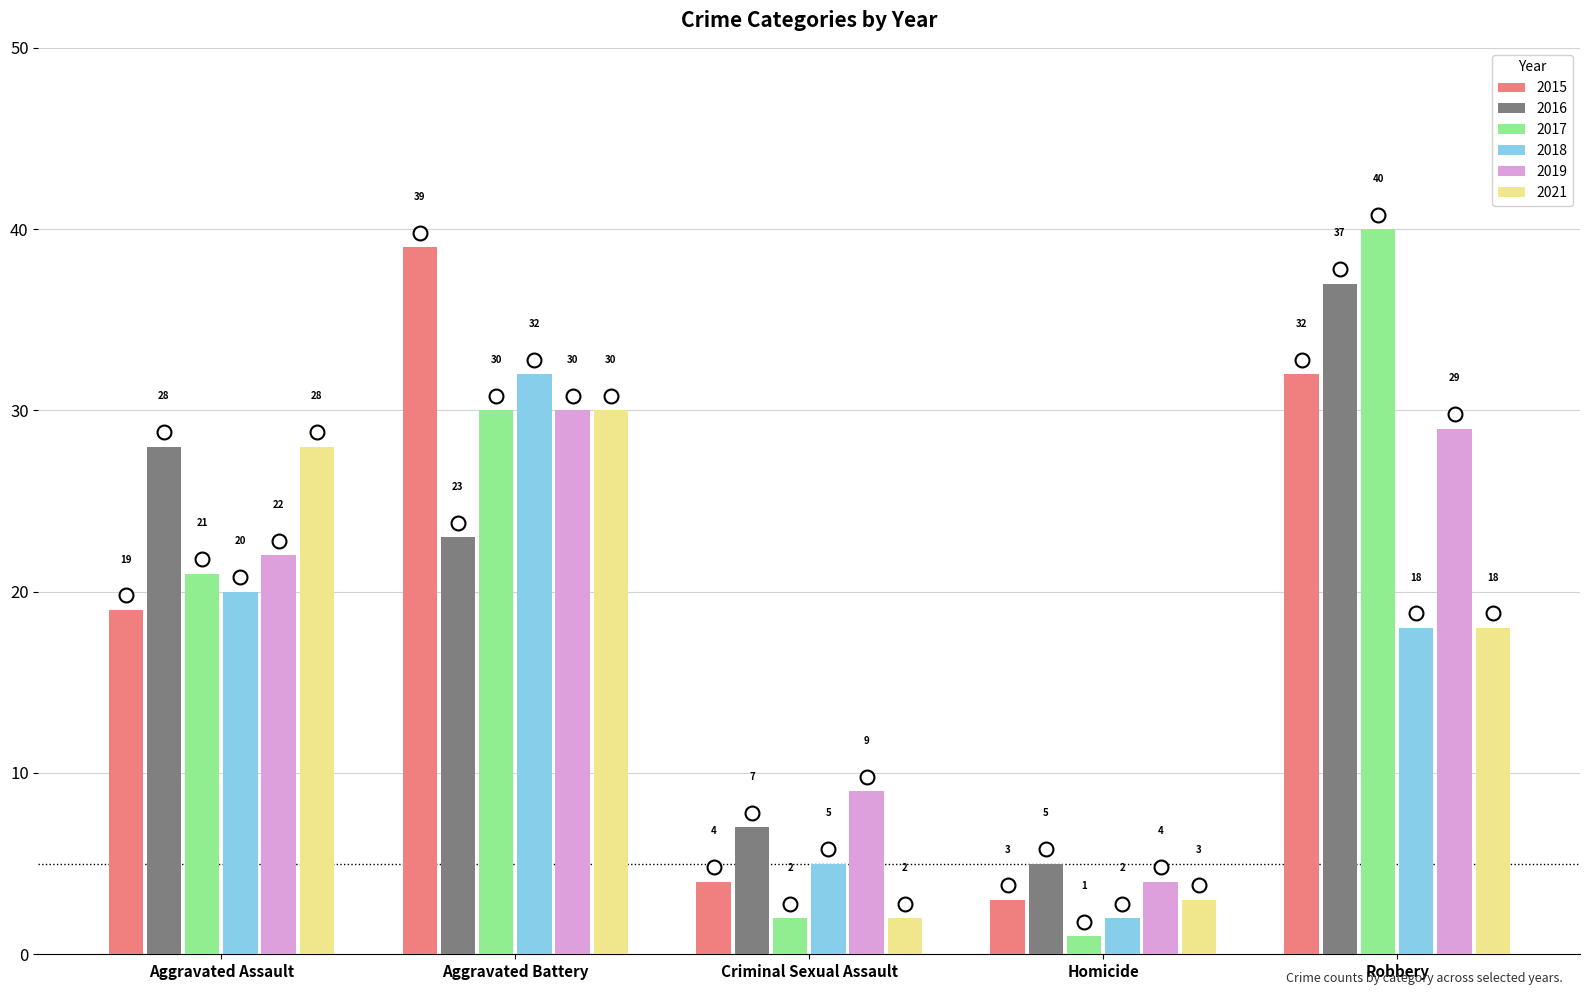

What is the difference between the maximum and minimum values in the 2017 series?

39